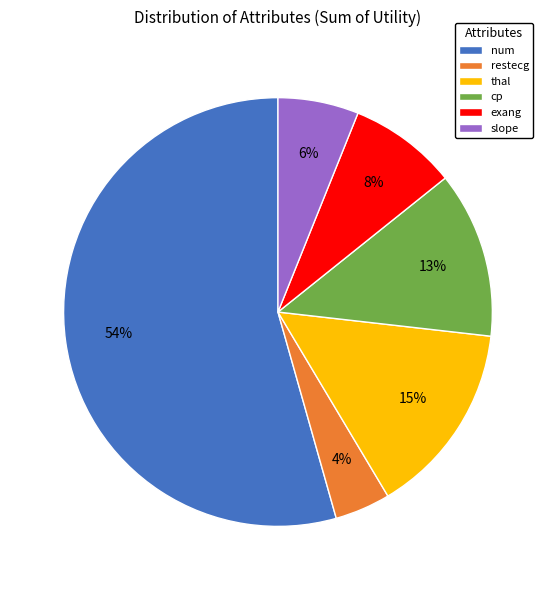

Which category has the smallest portion of the pie?

restecg